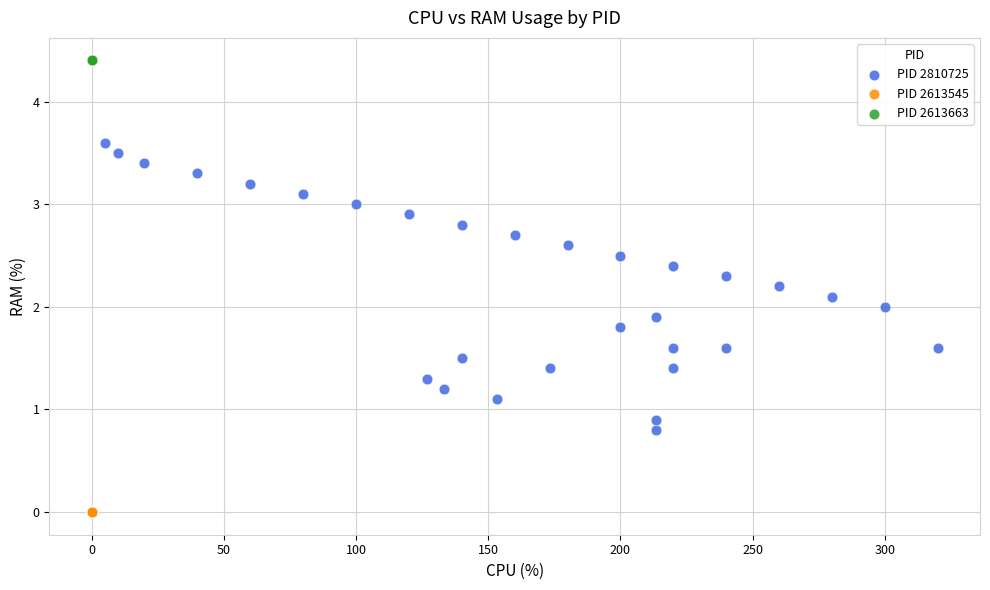

Which series reaches the maximum Y coordinate?

PID 2613663